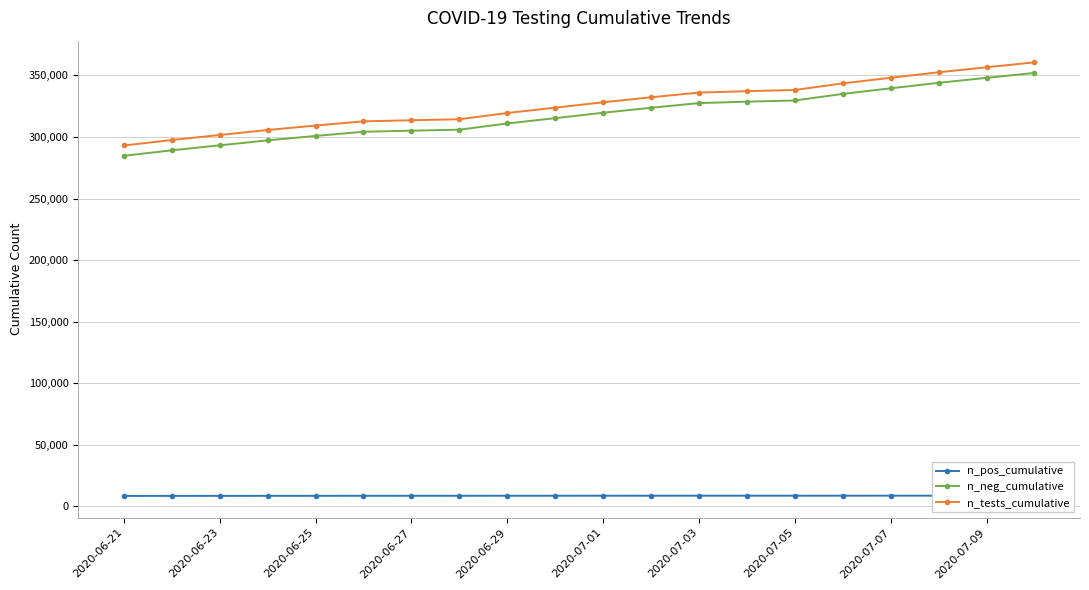

True or false: n_neg_cumulative and n_tests_cumulative cross at least once.

False